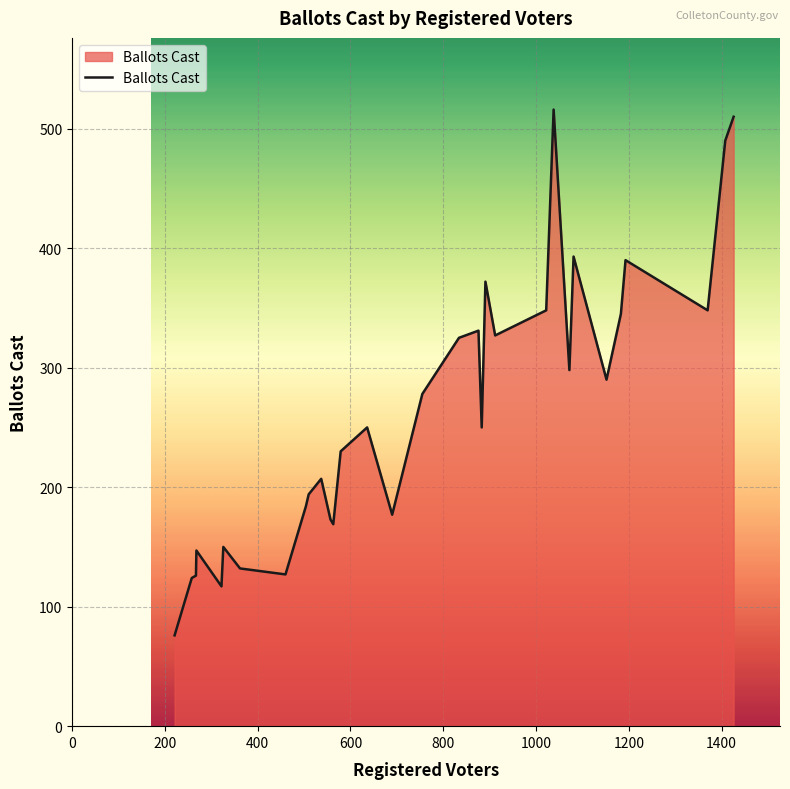

What is the maximum value shown in the chart?

516